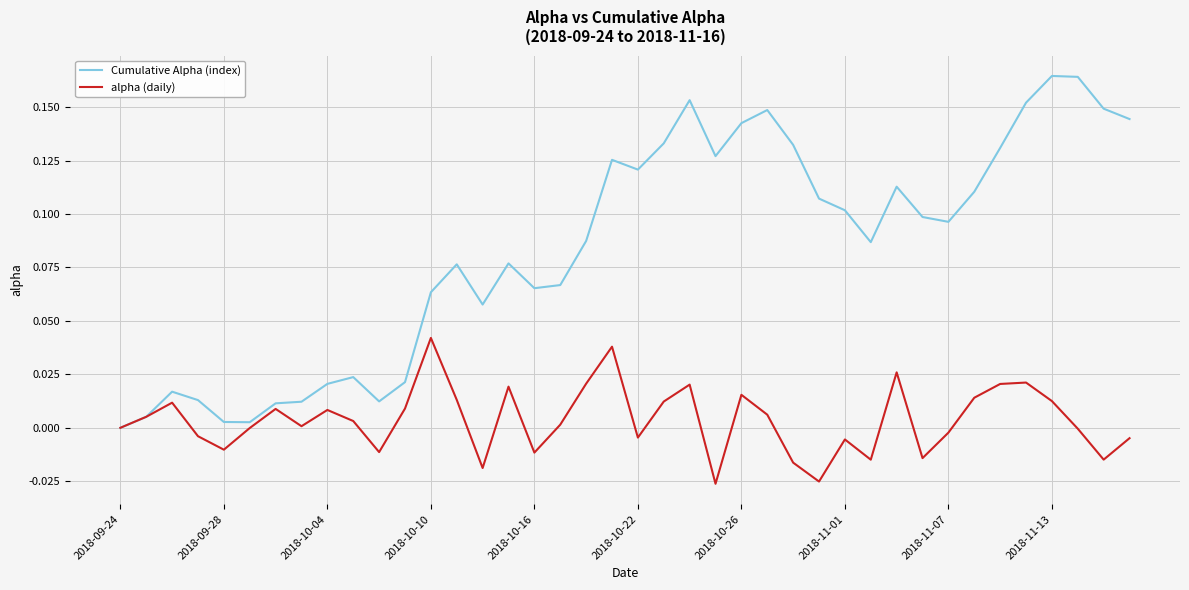

List the series in order of their overall mean, highest first.

Cumulative Alpha (index), alpha (daily)